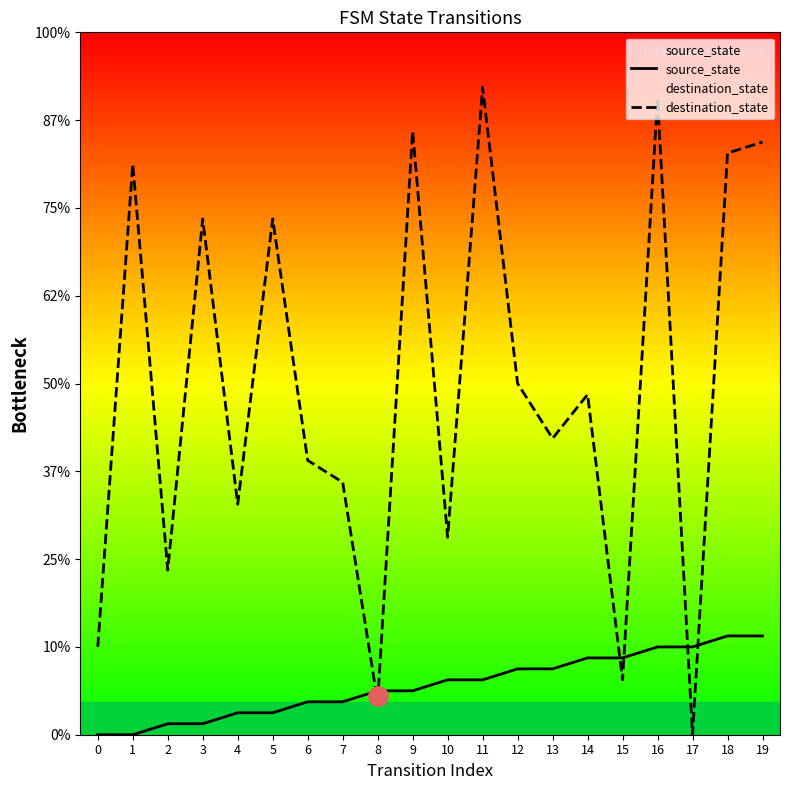

What are all the series names shown in the legend?

source_state, destination_state